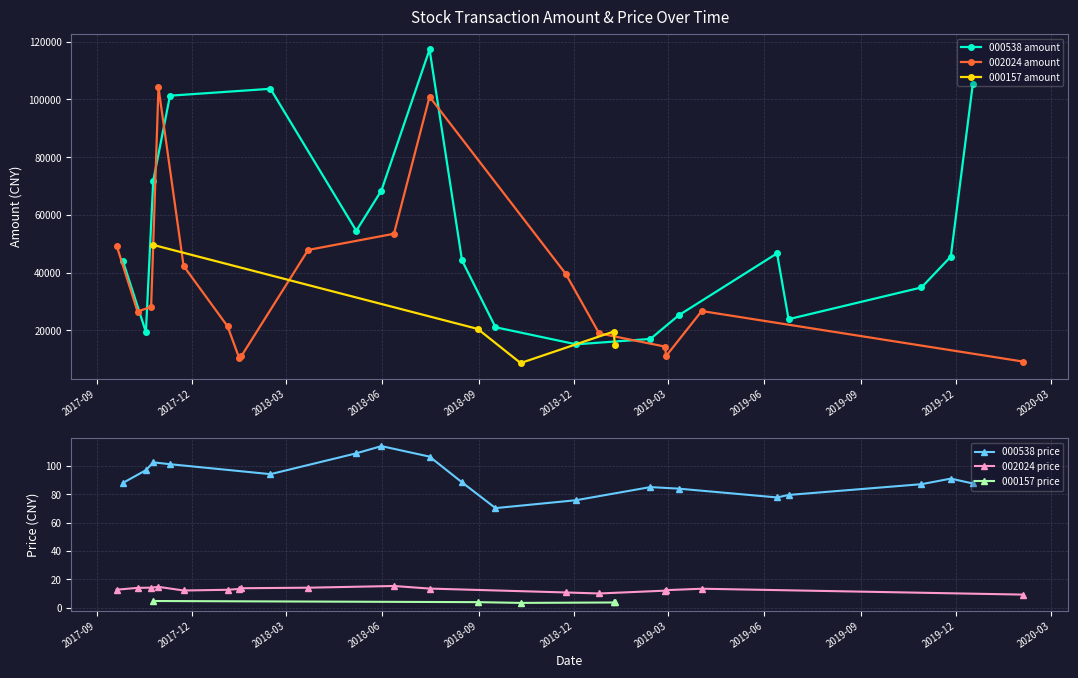

Which has a higher value, 2018-10-11 or 2018-05-07?

2018-05-07